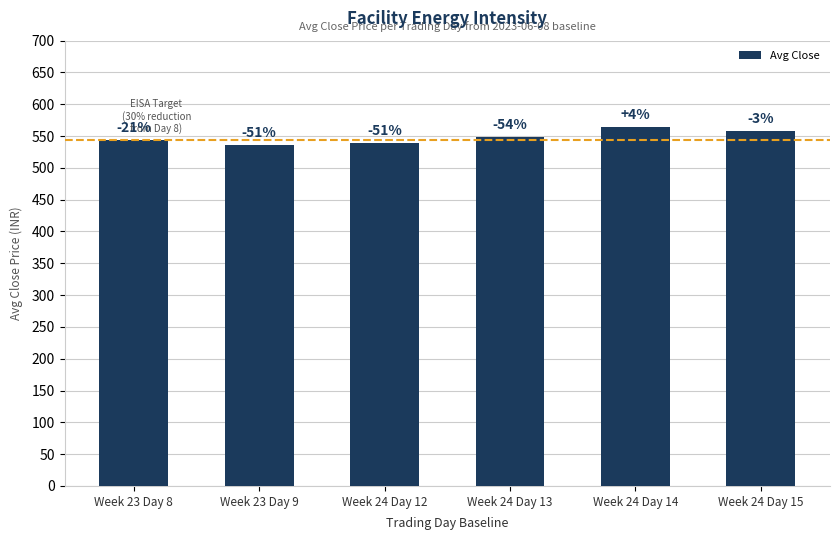

What is the ratio of the value at Week 24 Day 14 to the value at Week 24 Day 15?

1.0